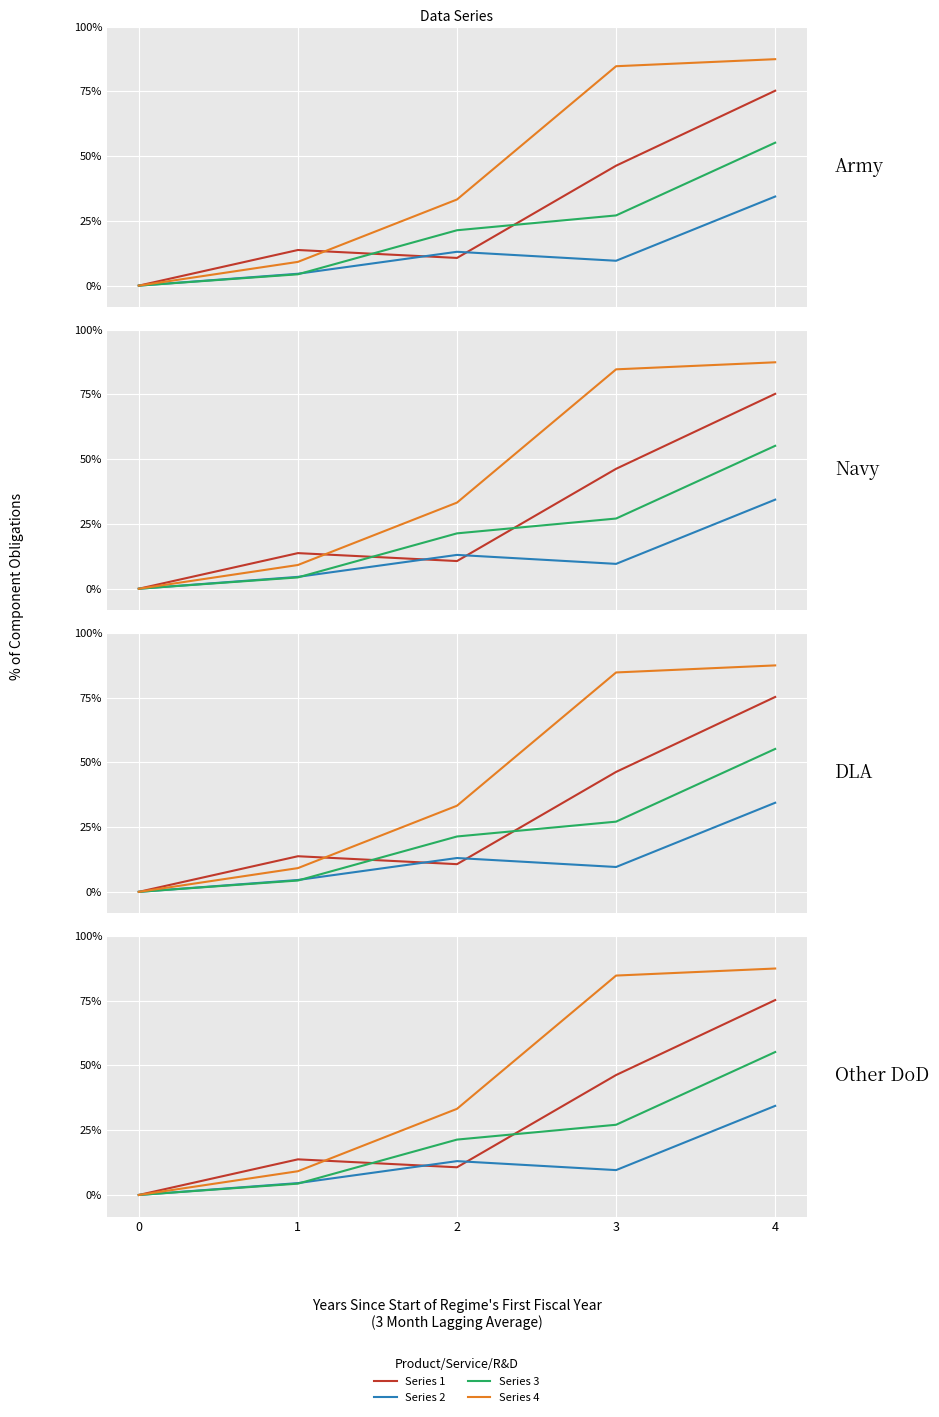

What are all the series names shown in the legend?

Series 1, Series 2, Series 3, Series 4